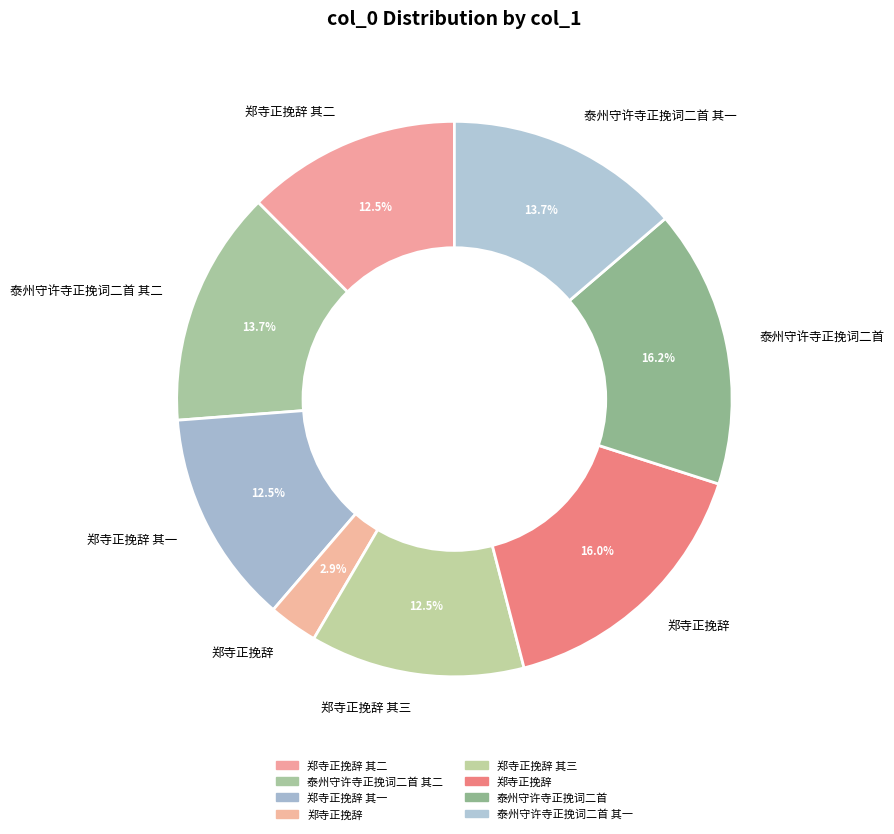

Count the number of slices in the pie.

8